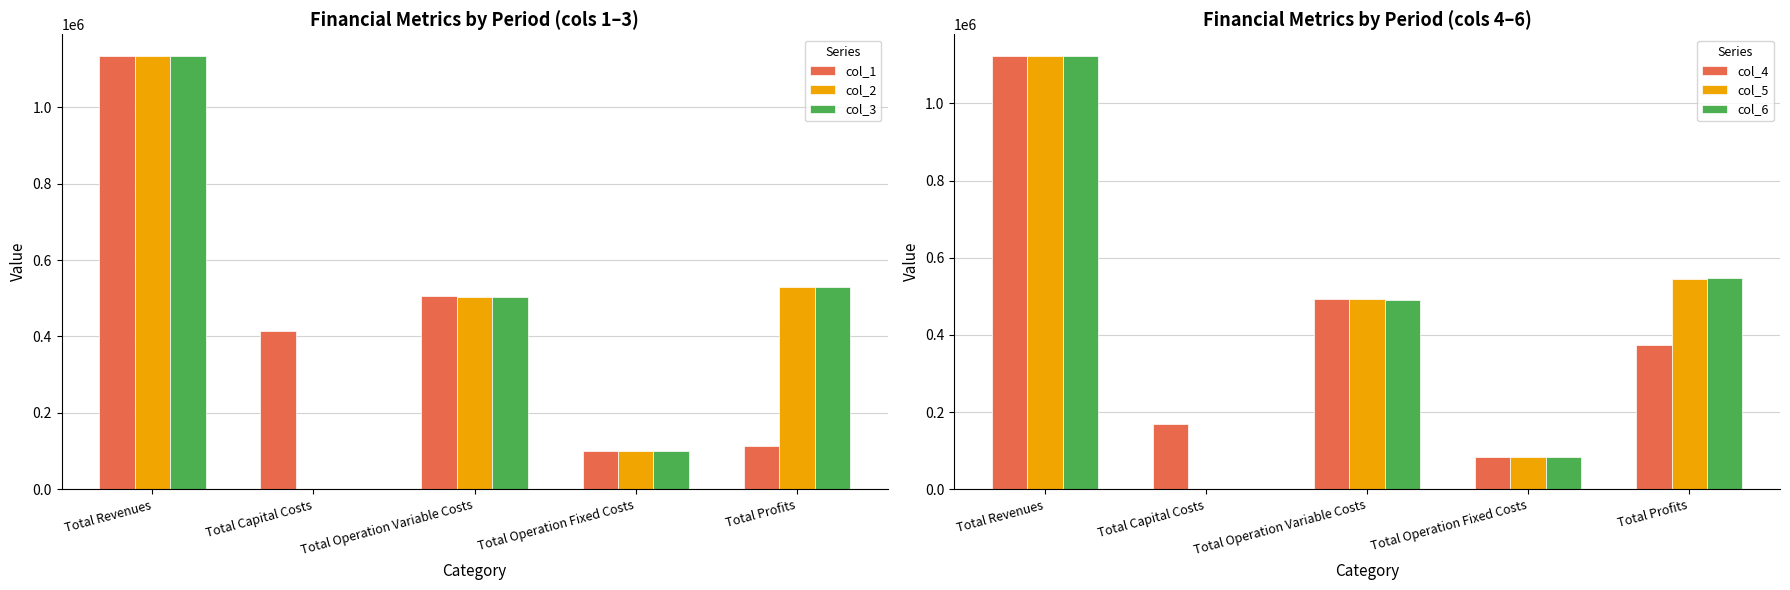

What are all the series names shown in the legend?

col_1, col_2, col_3, col_4, col_5, col_6